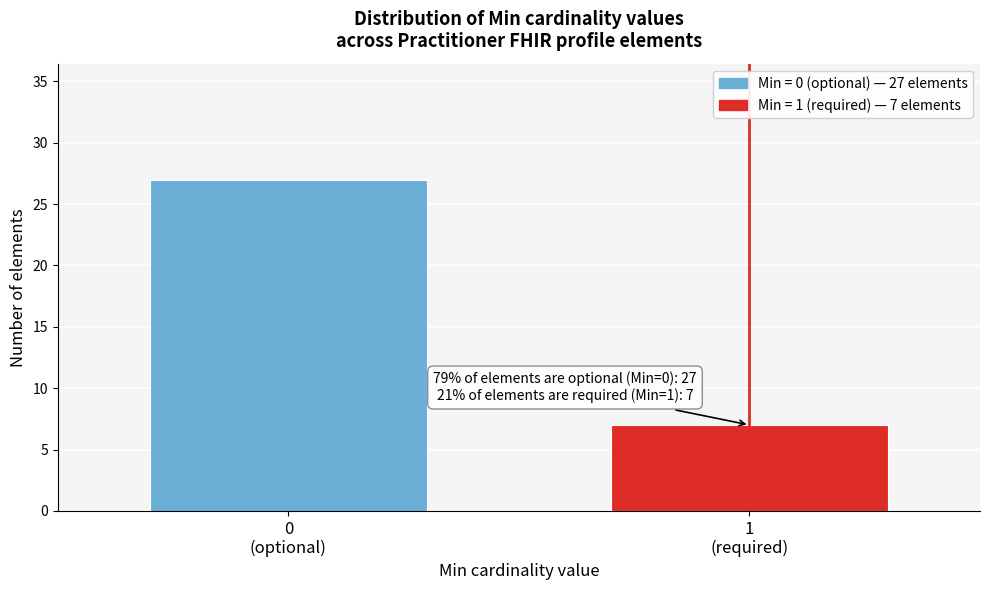

Reading left to right, transcribe all the data shown in this chart.

27	7